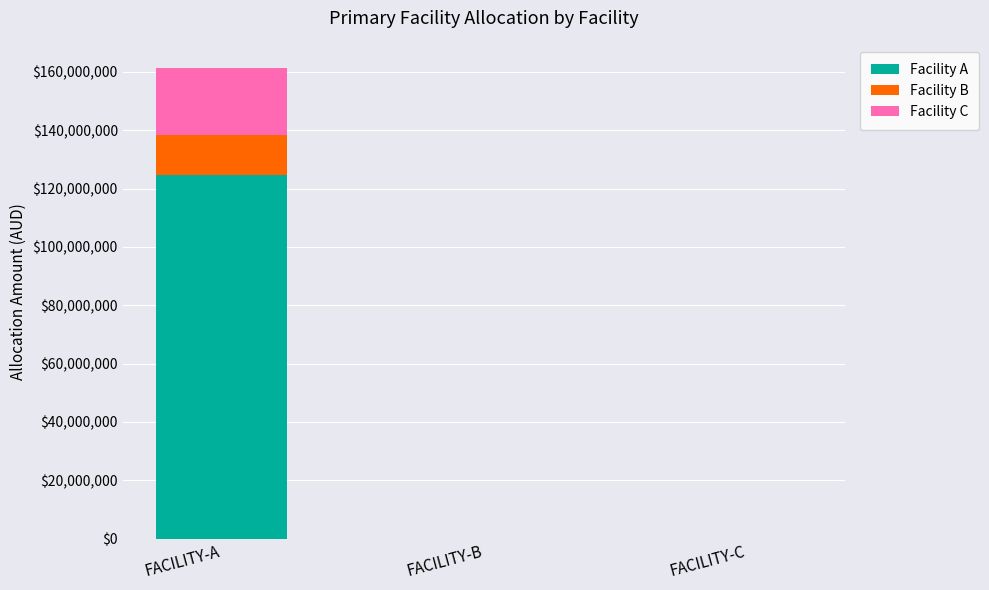

What is the average value of the Facility A series?

41535046.9